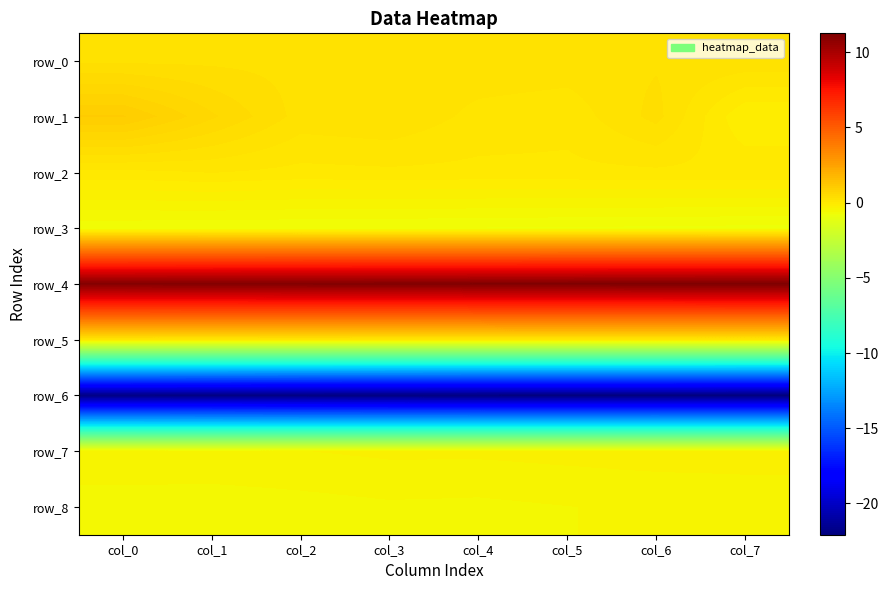

Reading right to left, transcribe all the data shown in this chart.

row_0: 0.3	0.3	0.3	0.3	0.3	0.3	0.3	0.3
row_1: -0.2	0.4	0.1	0.1	0.3	0.3	0.6	1.0
row_2: 0.0	0.0	0.0	0.0	0.0	0.0	0.1	0.0
row_3: -0.8	-0.8	-0.7	-0.7	-0.7	-0.7	-0.7	-0.7
row_4: 11.3	11.2	11.2	11.2	11.1	11.1	11.1	11.1
row_5: 0.1	0.1	0.1	0.1	0.1	0.1	0.1	0.1
row_6: -22.1	-22.0	-22.0	-22.0	-22.0	-22.0	-21.9	-21.9
row_7: -0.3	-0.3	-0.3	-0.3	-0.3	-0.3	-0.3	-0.3
row_8: -0.4	-0.5	-0.5	-0.5	-0.5	-0.5	-0.6	-0.6